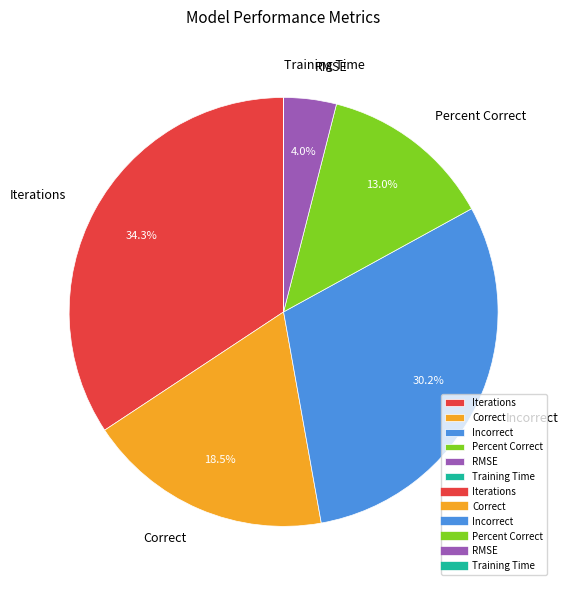

Which category has the biggest portion of the pie?

Iterations